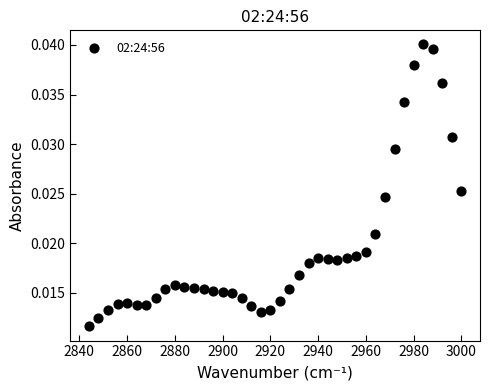

What is the range of X values (max minus min)?

156.0